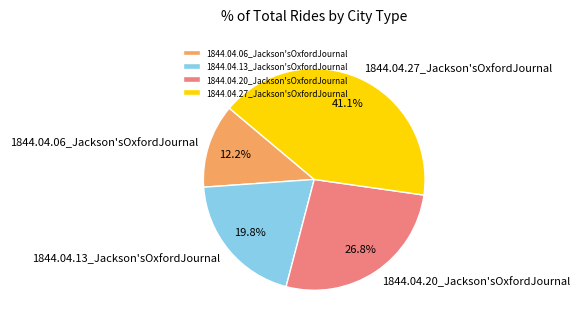

What percentage do 1844.04.20_Jackson'sOxfordJournal and 1844.04.13_Jackson'sOxfordJournal together represent?

46.6%